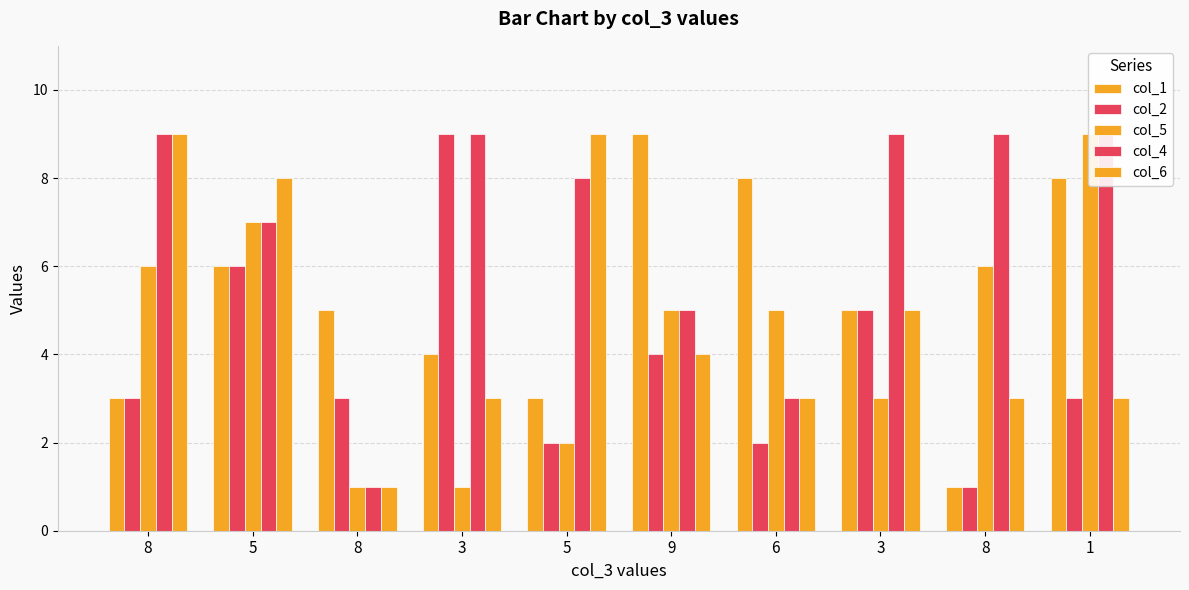

Is it true that col_6 equals 14 at 5?

False